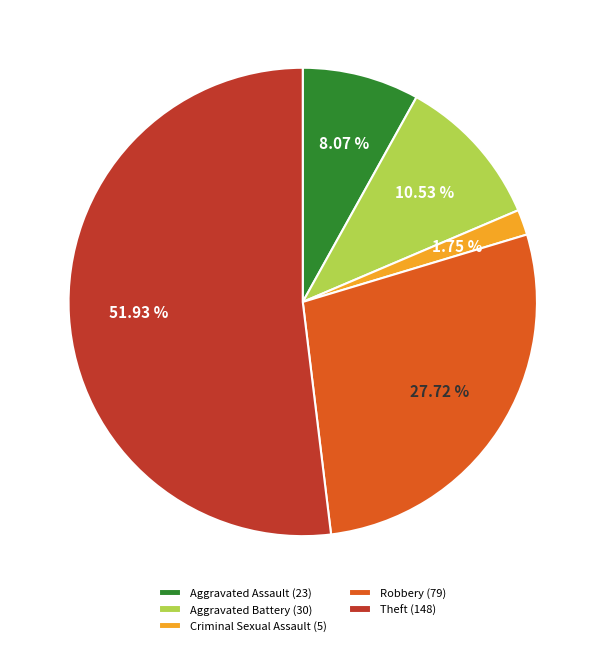

Which has a higher value, Aggravated Assault (23) or Aggravated Battery (30)?

Aggravated Battery (30)